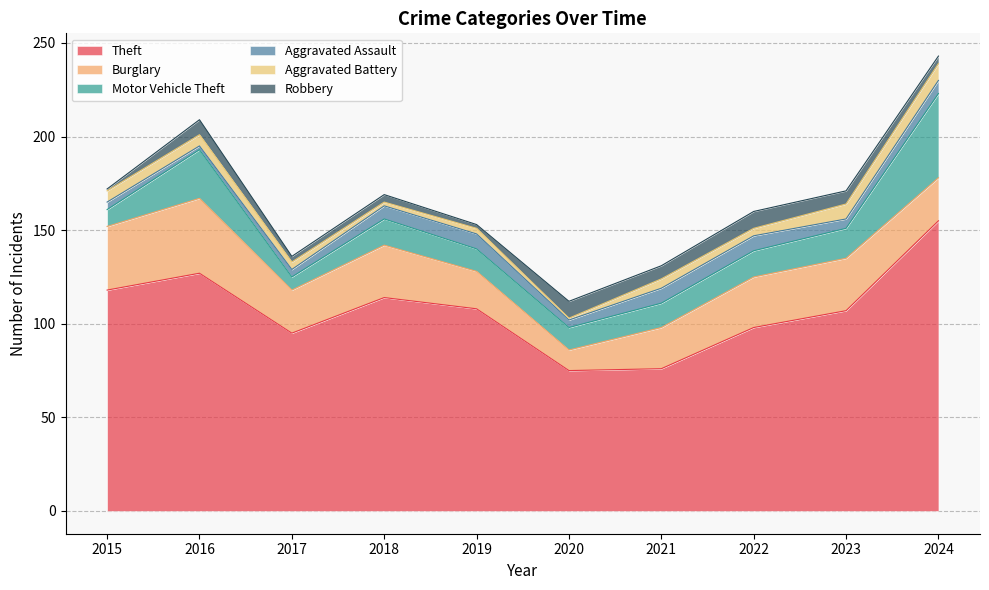

What is the average value of the Aggravated Battery series?

5